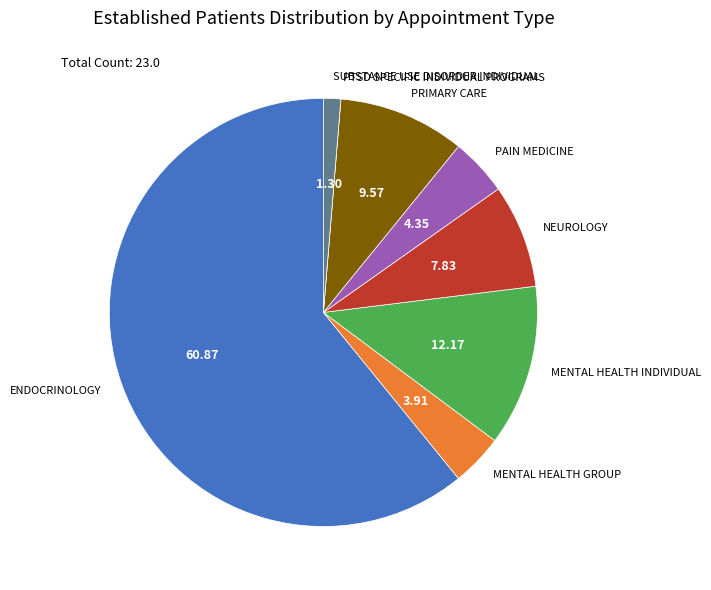

Is MENTAL HEALTH GROUP the majority of the pie?

No